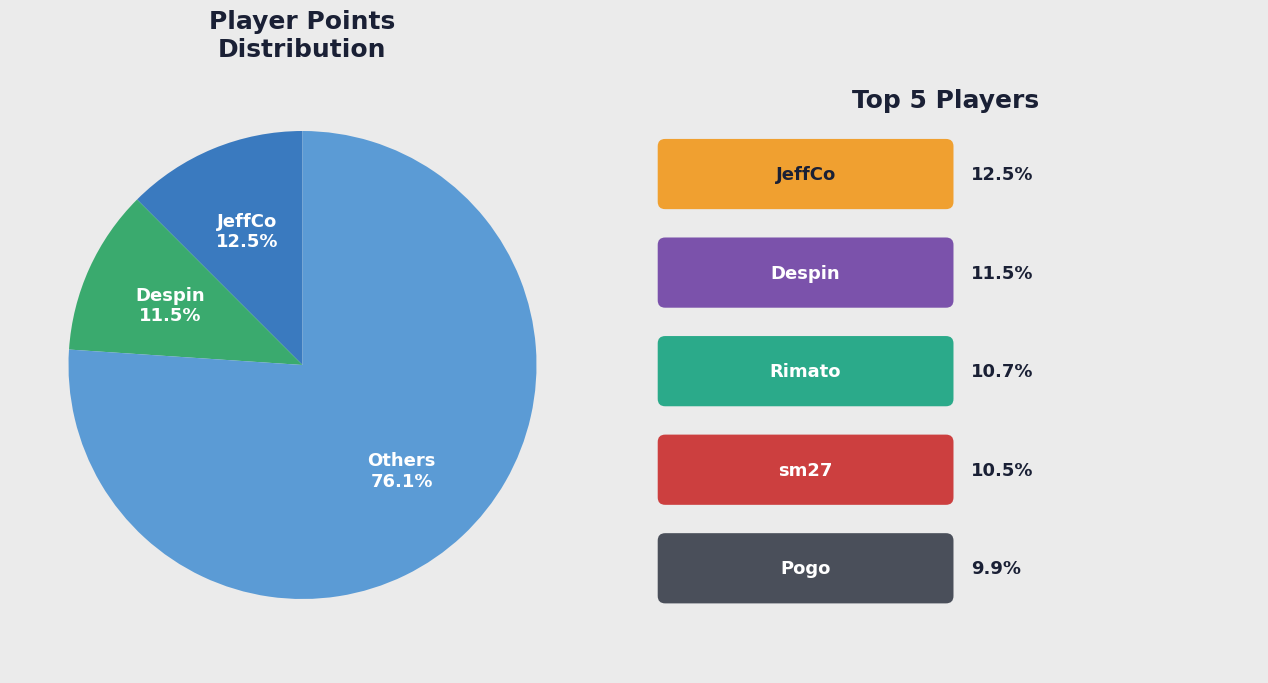

Is there a majority slice in this chart?

Yes